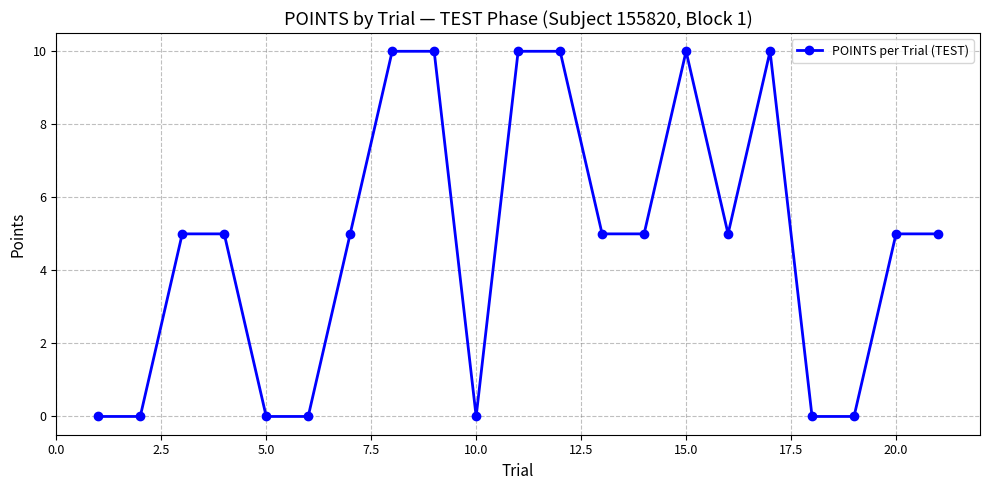

What is the value of the 16th point from the left?

5